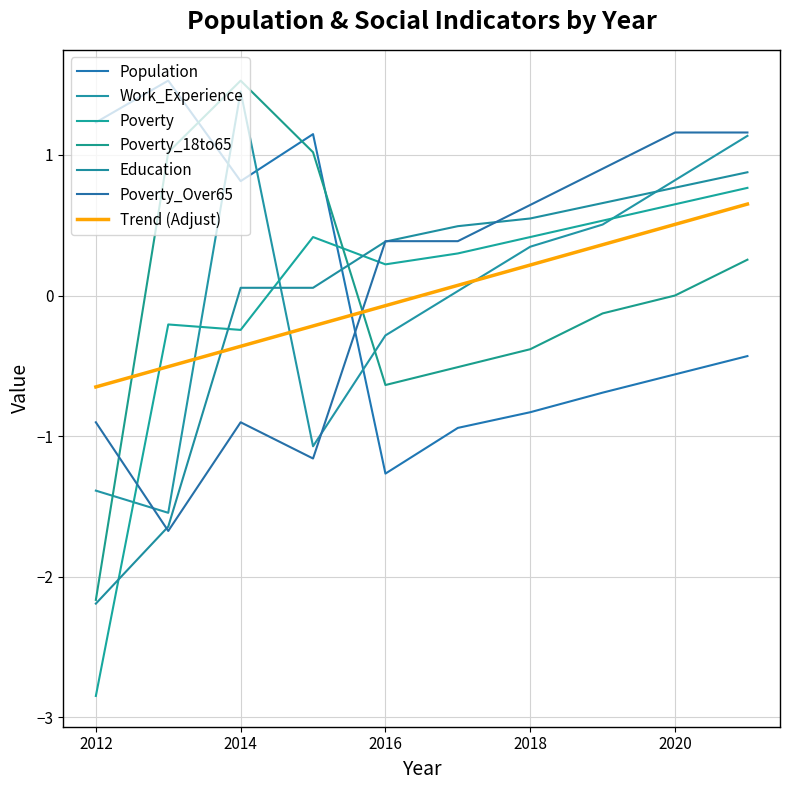

How many lines are shown in the chart?

7